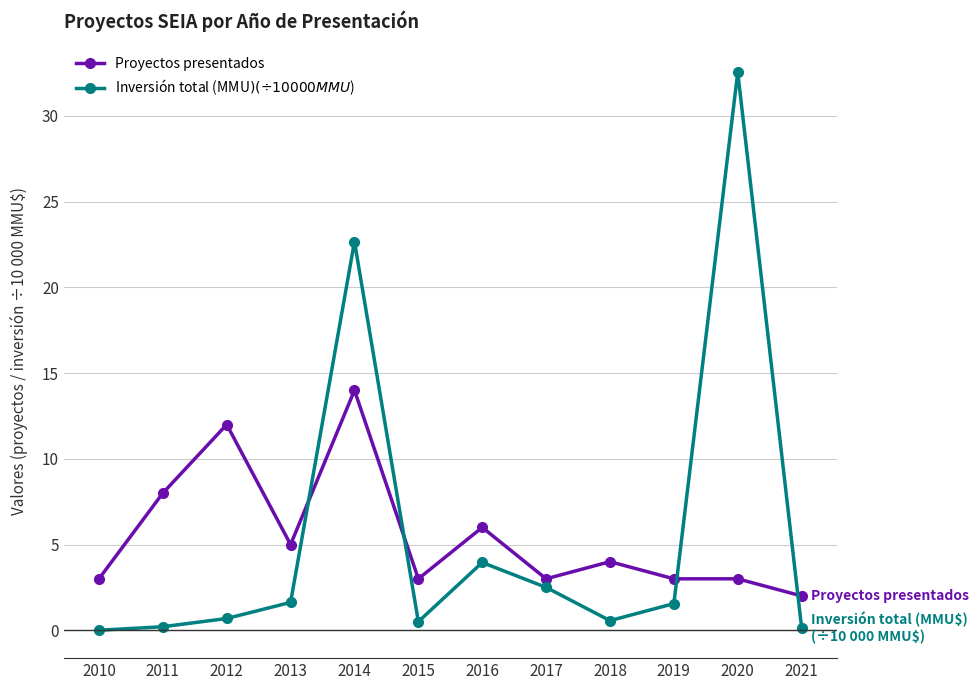

Read the Proyectos presentados value at 2016.

6.0